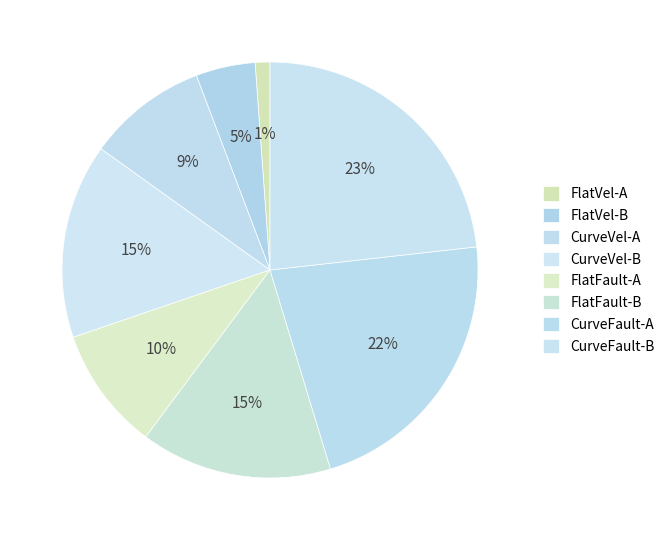

The CurveFault-B slice represents 23% of the pie. True or false?

True